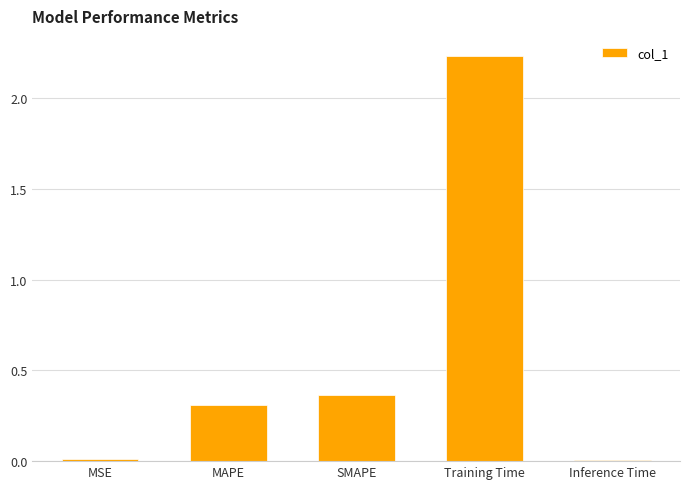

True or false: the data shows 0.5 at MAPE.

False